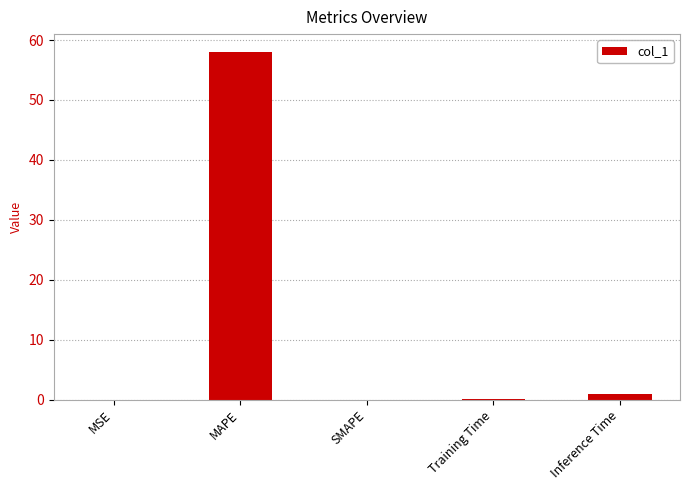

True or false: the data shows 0.0 at MSE.

True